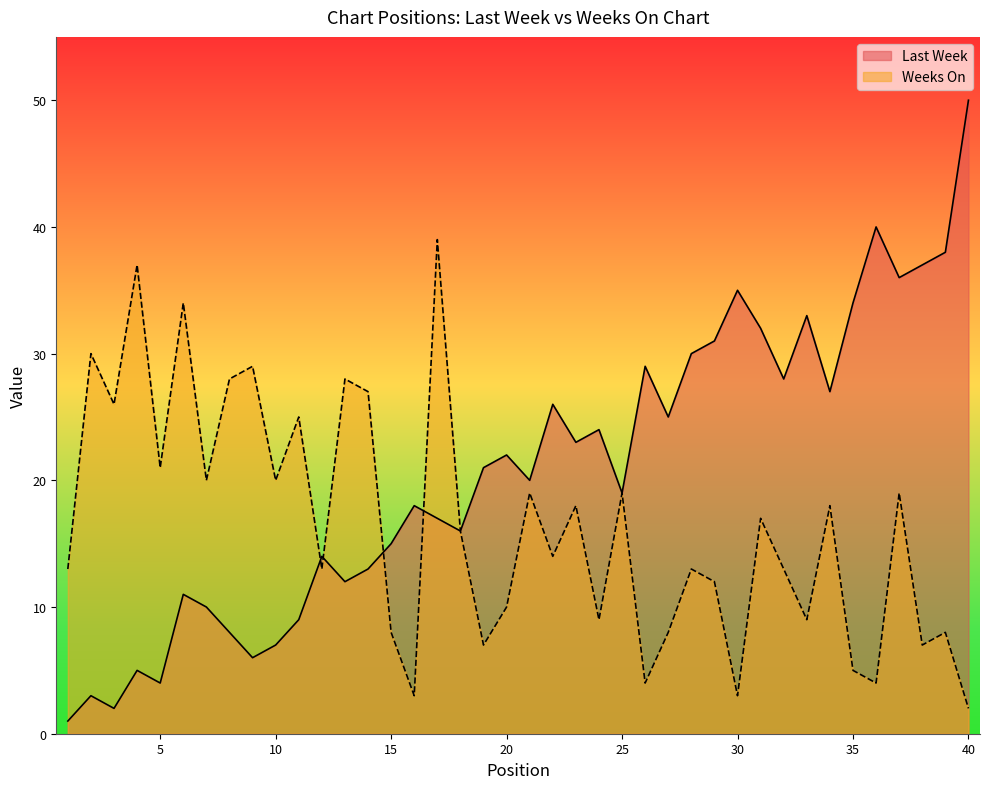

How many lines are shown in the chart?

2